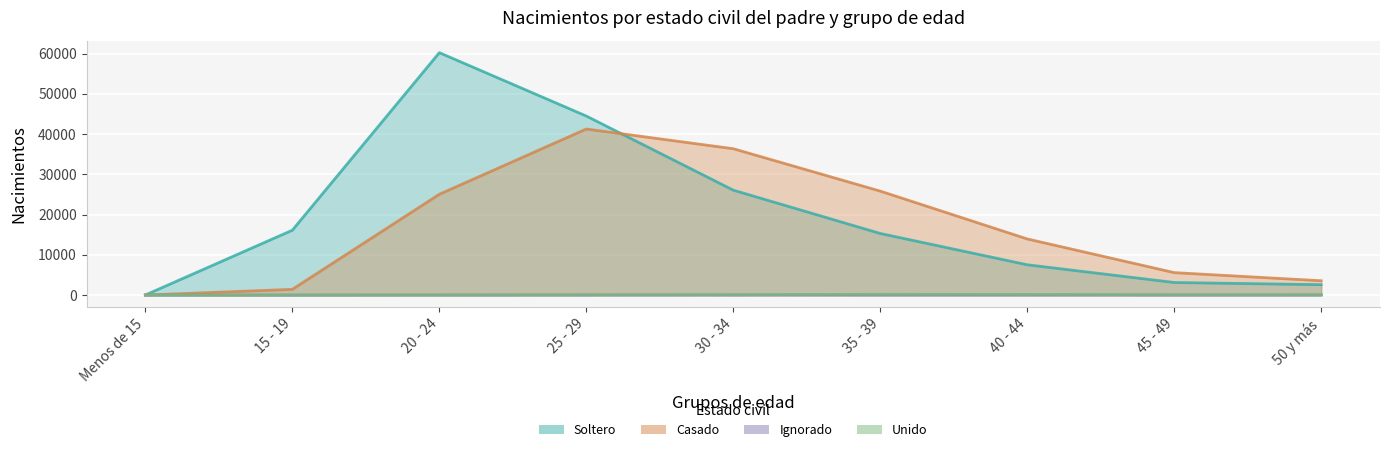

Does the chart display data point markers on the line(s)?

No